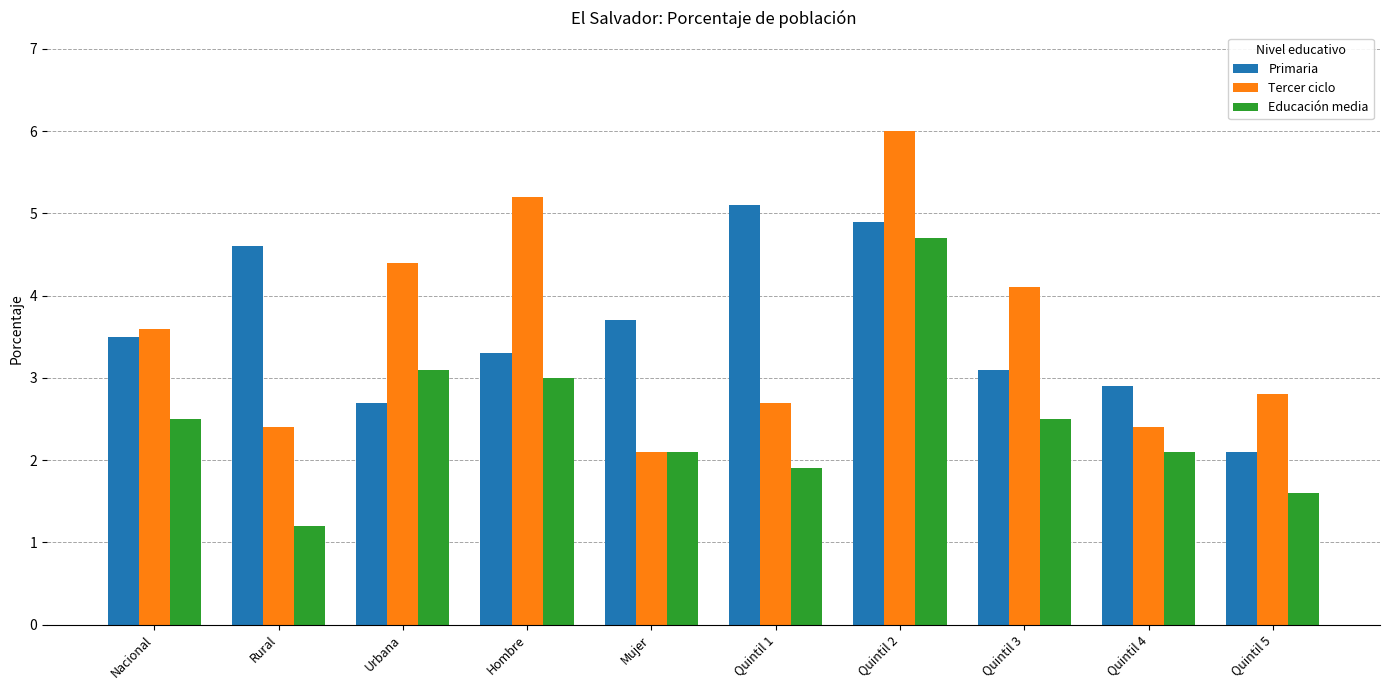

Rank the series by their maximum value, from lowest to highest.

Educación media, Primaria, Tercer ciclo